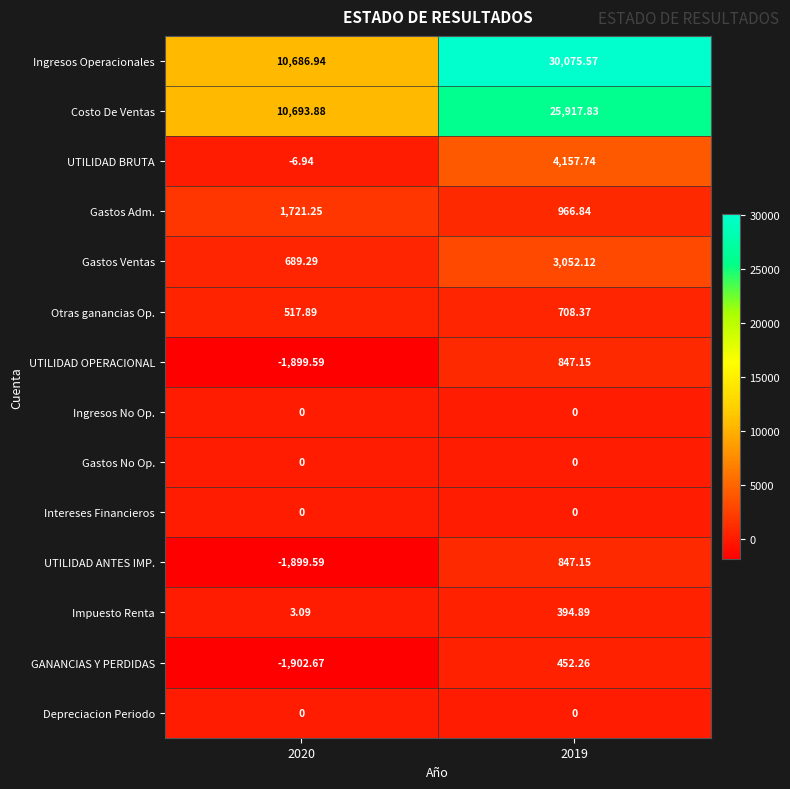

What is the greatest value displayed?

30075.6